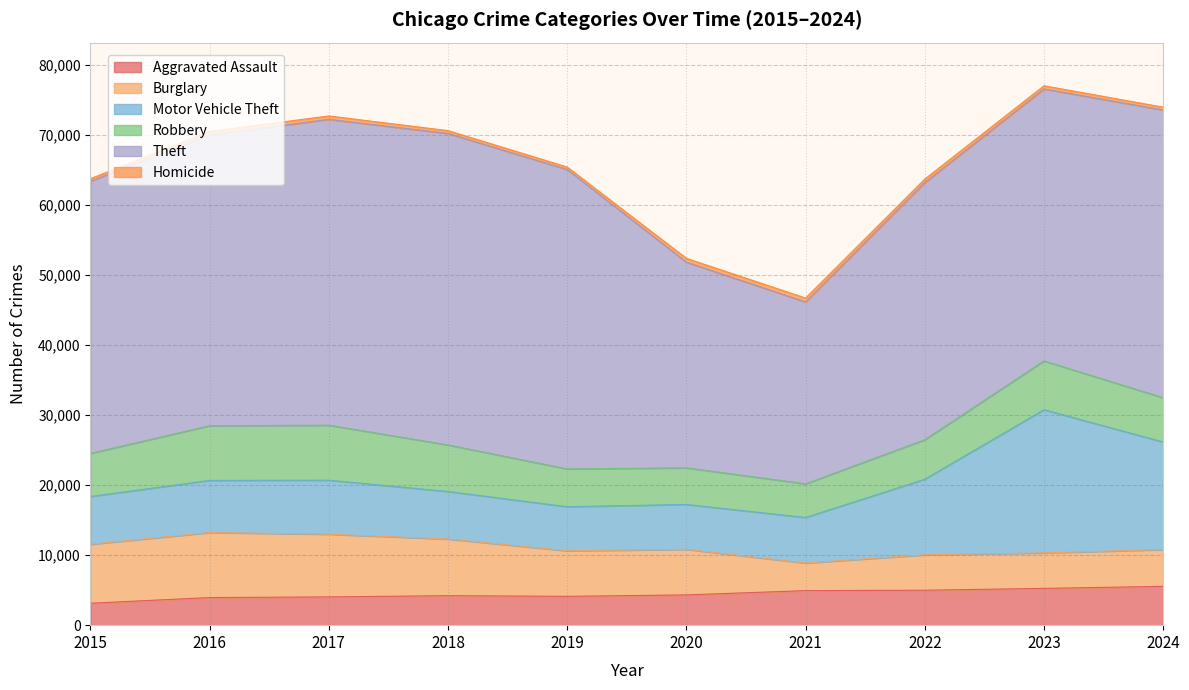

Between 2024 and 2020, which is larger?

2024